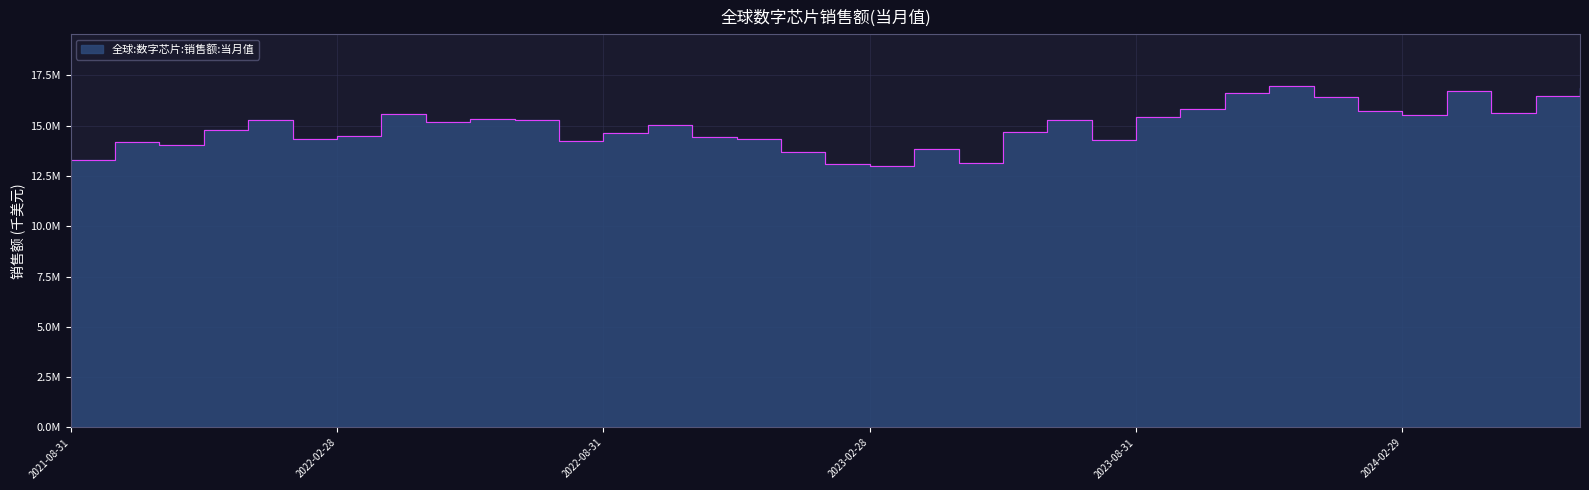

The value at 2022-08-31 is 14647506. True or false?

True